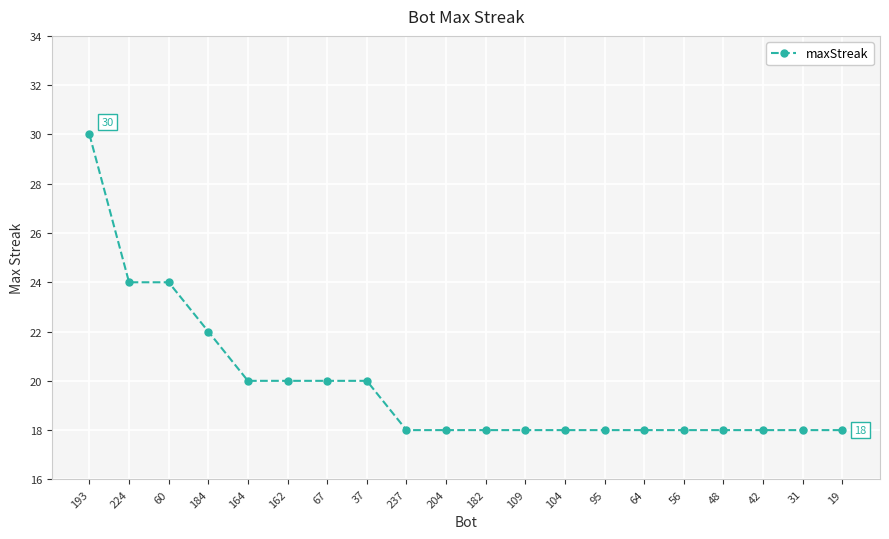

Count the number of categories in the chart.

20